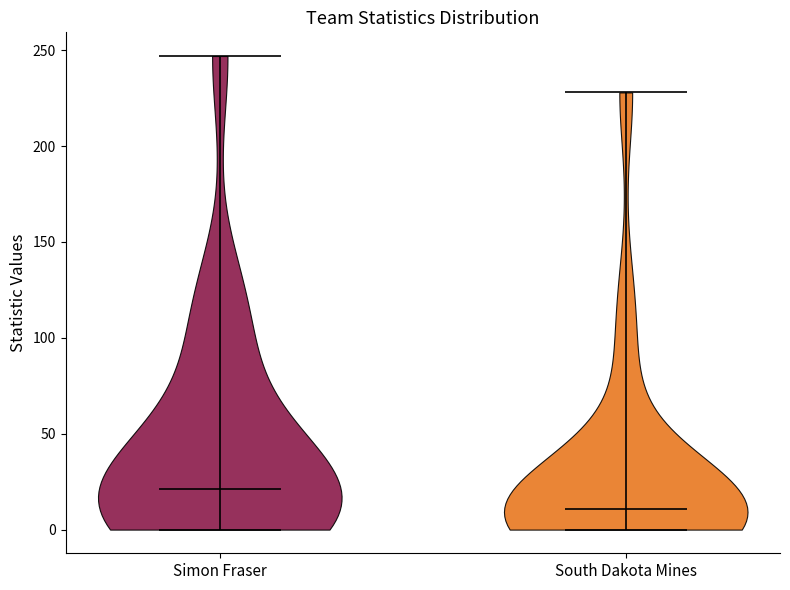

Which violin has the lowest median line?

South Dakota Mines